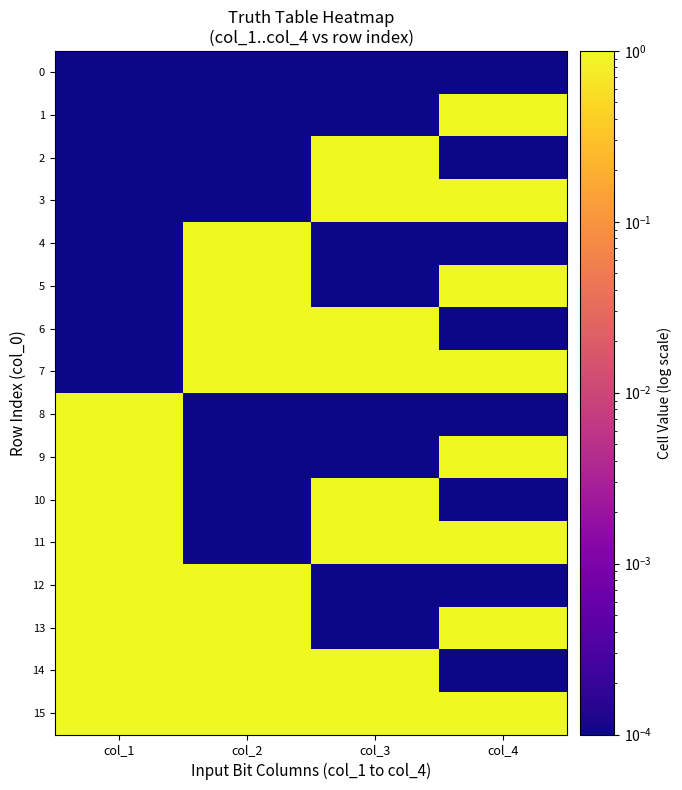

What is the difference between the highest and lowest values at col_4?

1.0